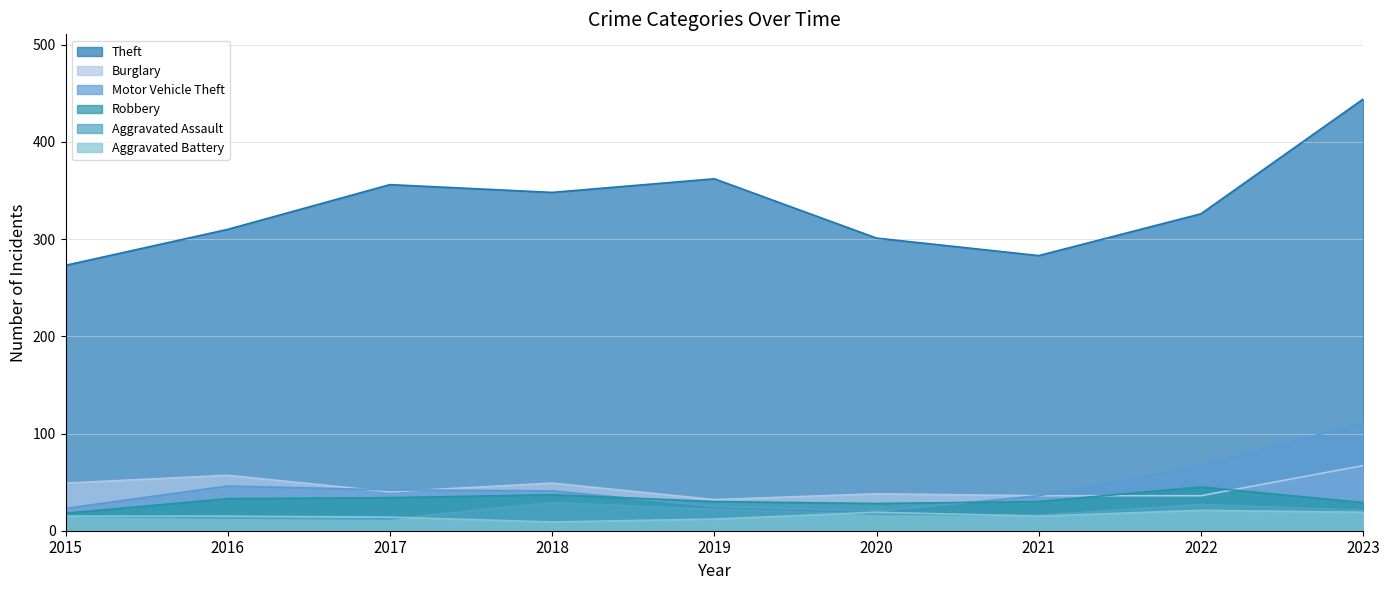

How many intersections are there between Aggravated Battery and Aggravated Assault?

3